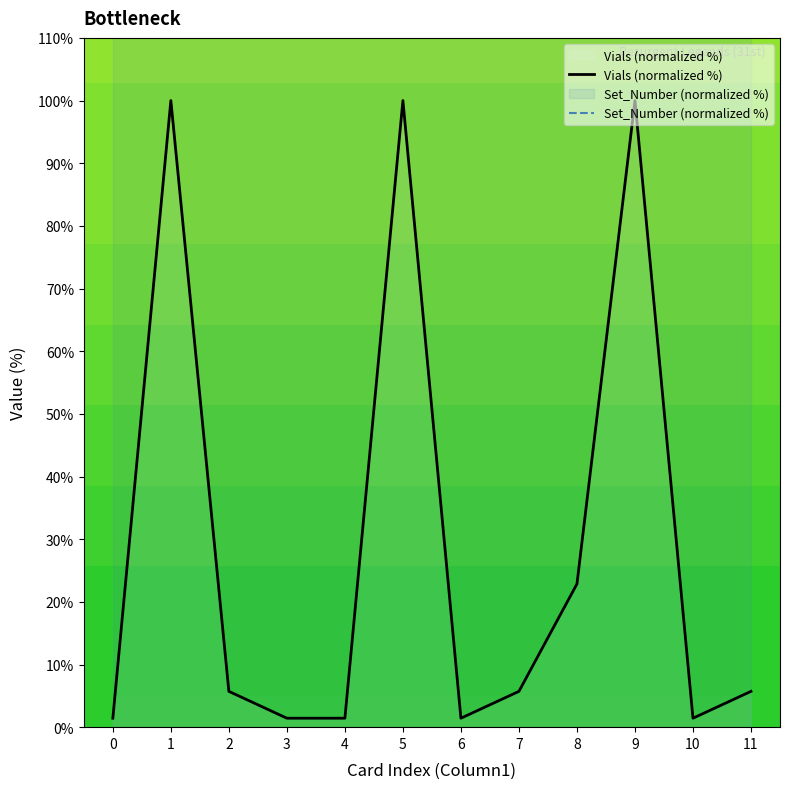

List the series in order of their peak value, lowest first.

Vials (normalized %), Set_Number (normalized %)